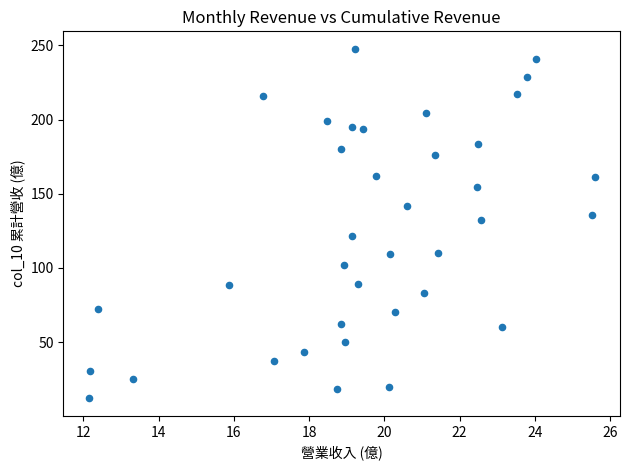

What Y value in the scatter plot is closest to 129?

132.2